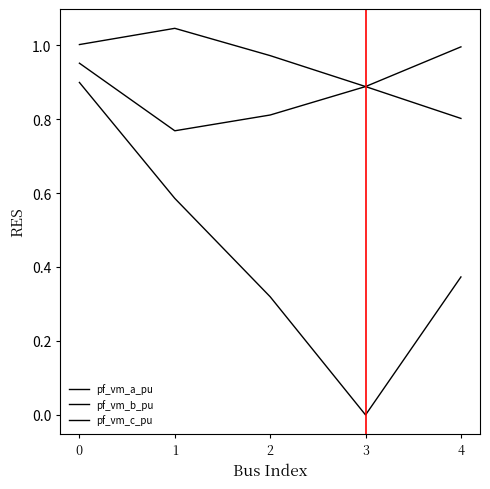

What value does the pf_vm_b_pu series have at 0?

0.9